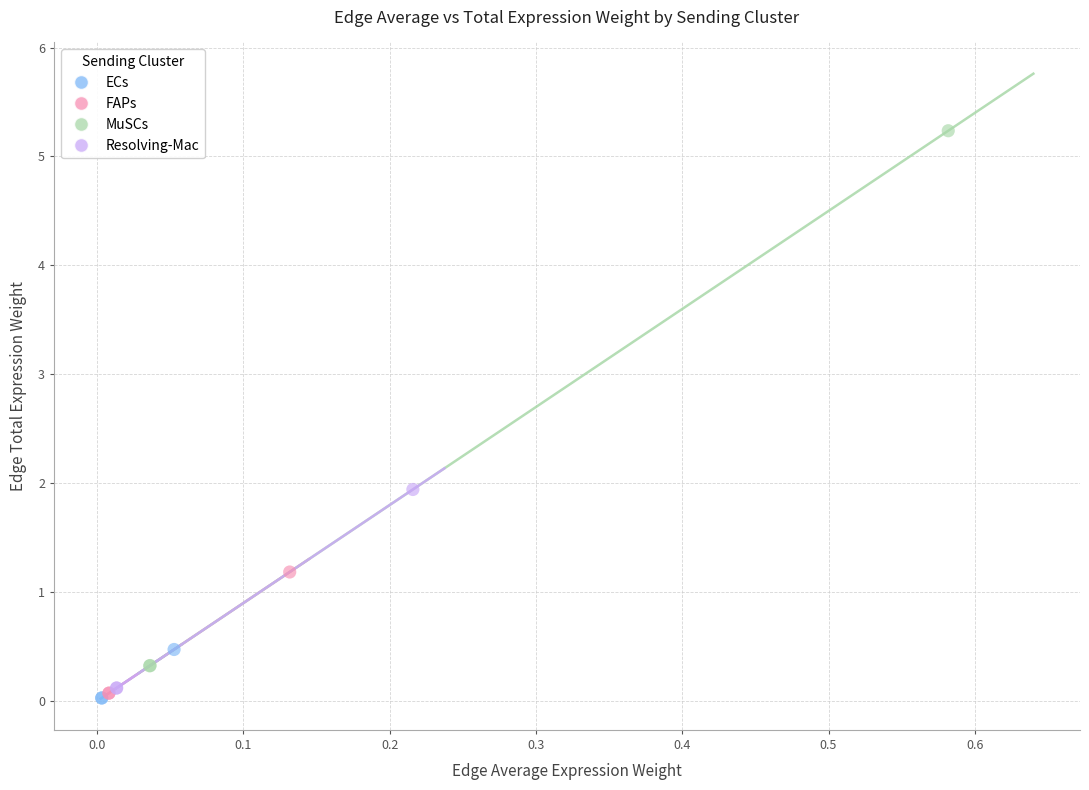

Which series has the largest Y range (max minus min)?

MuSCs